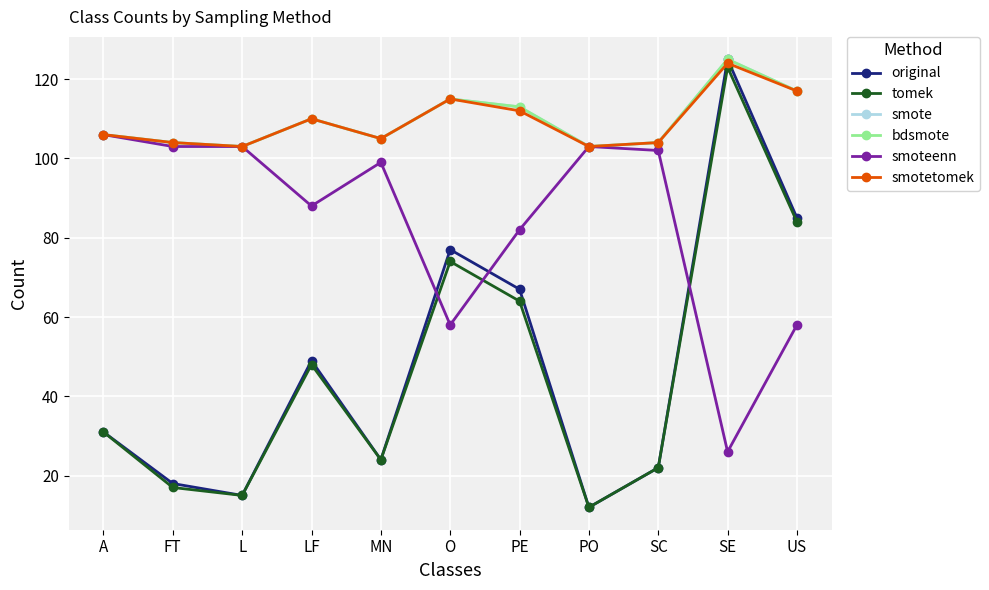

At which label is original closest to 68?

PE